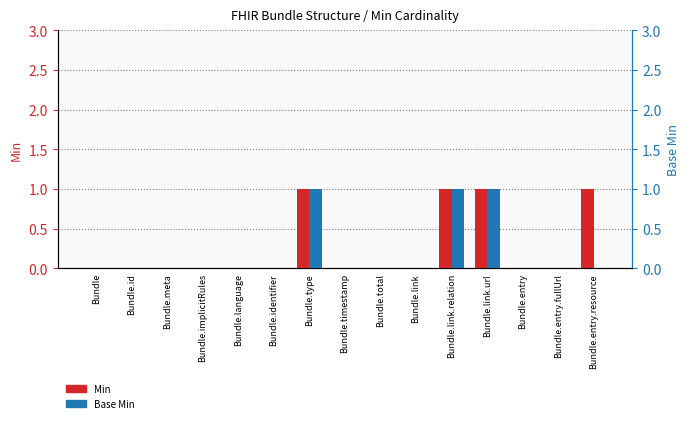

What is the difference between the maximum and minimum values in the Base Min series?

1